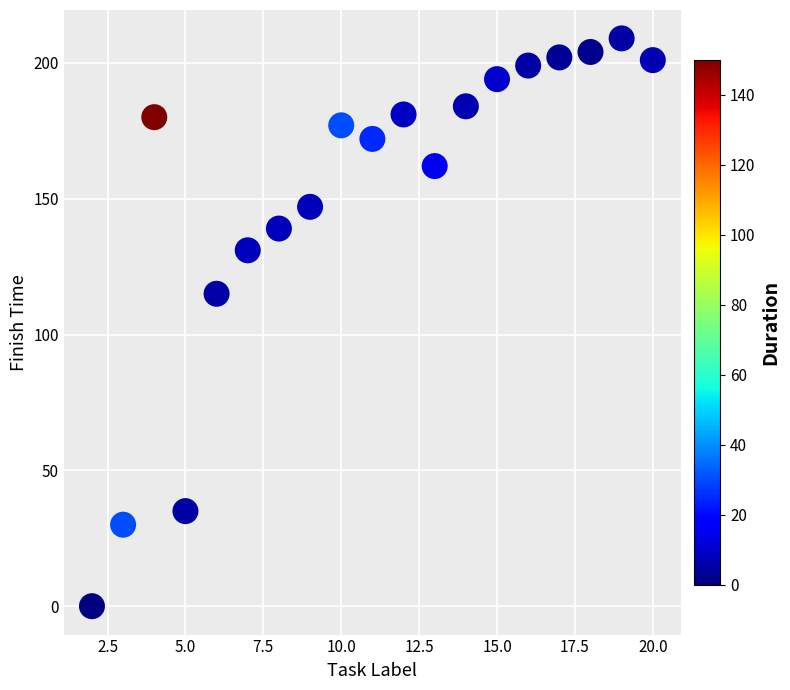

What is the range of X values (max minus min)?

18